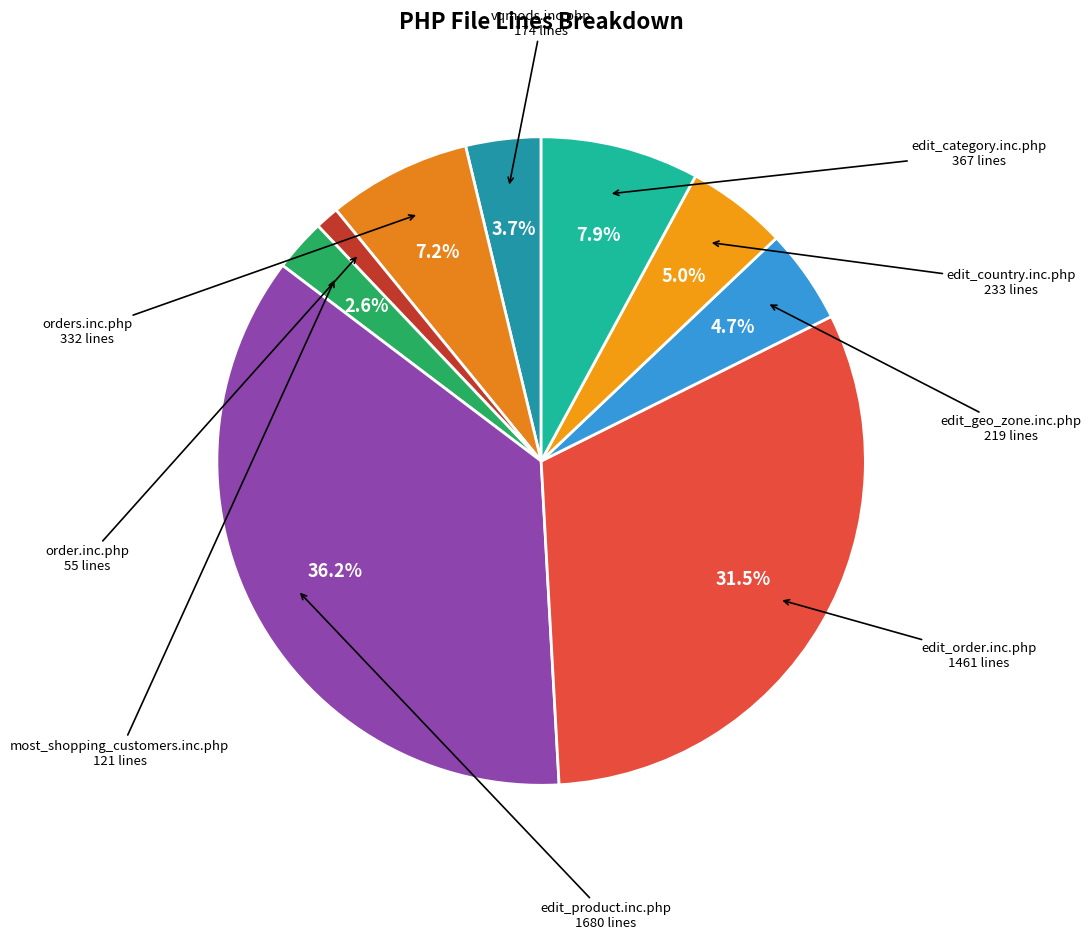

How many segments does this pie chart have?

9